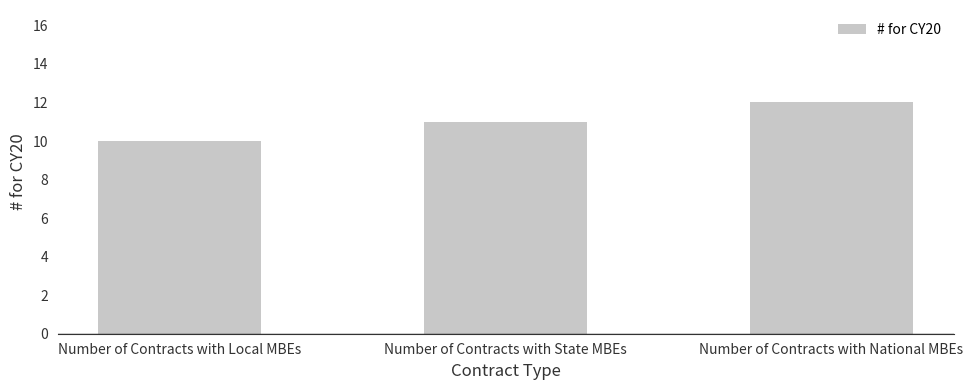

Reading left to right, what are all the values shown in this chart?

Number of Contracts with Local MBEs=10	Number of Contracts with State MBEs=11	Number of Contracts with National MBEs=12